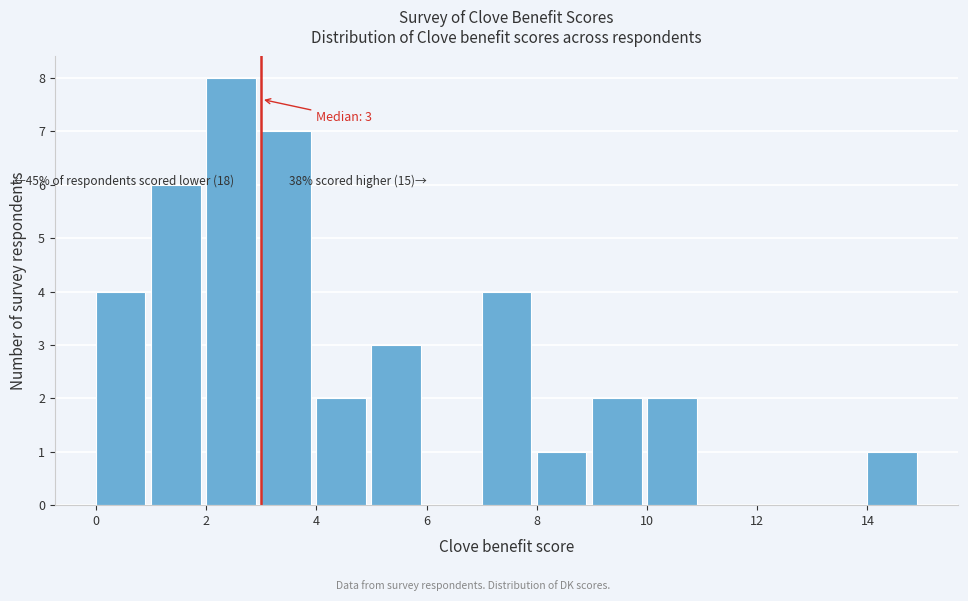

Which range on the x-axis has the tallest bar?

2 to 3